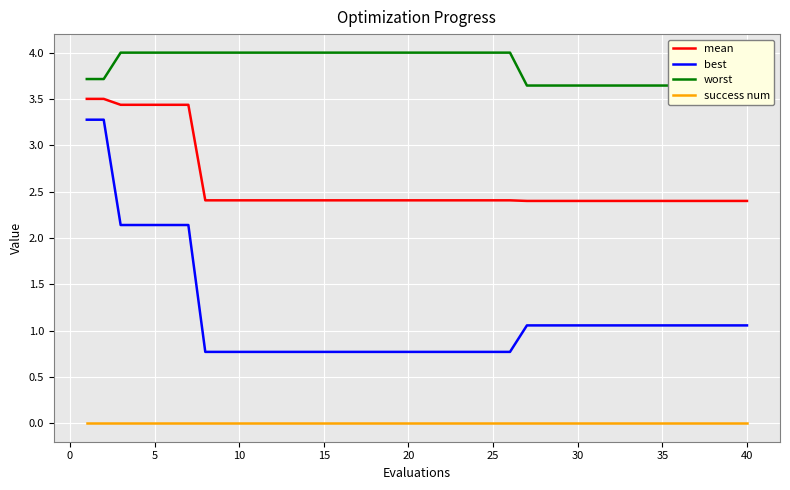

Count the number of categories in the chart.

40